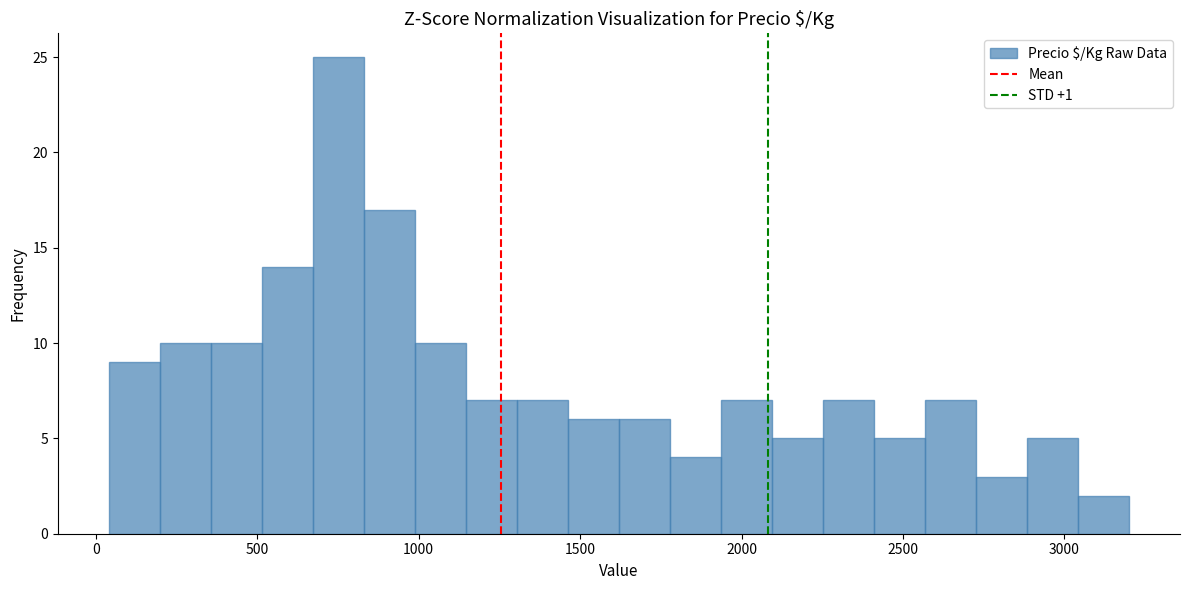

Around what value on the x-axis is the tallest bar? Give the approximate position of its centre, as read against the axis.

750